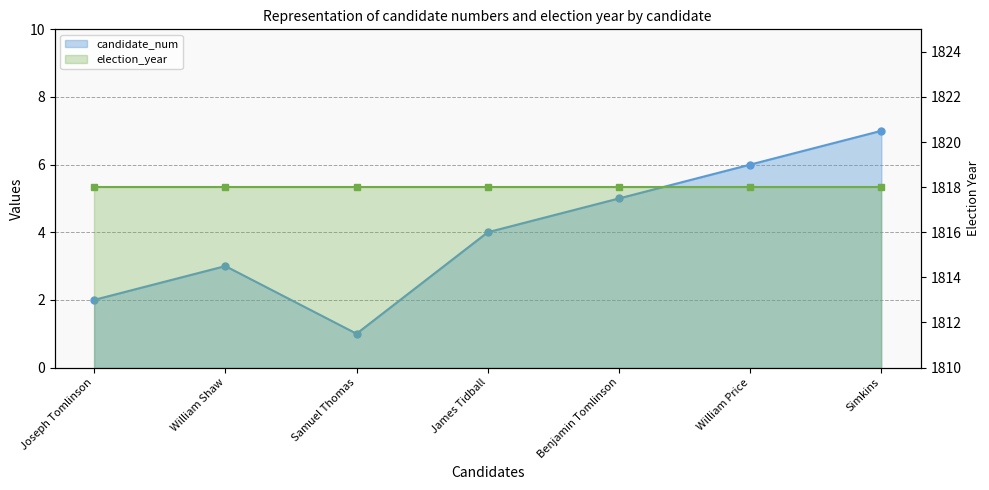

What is the difference between the maximum and minimum values?

6